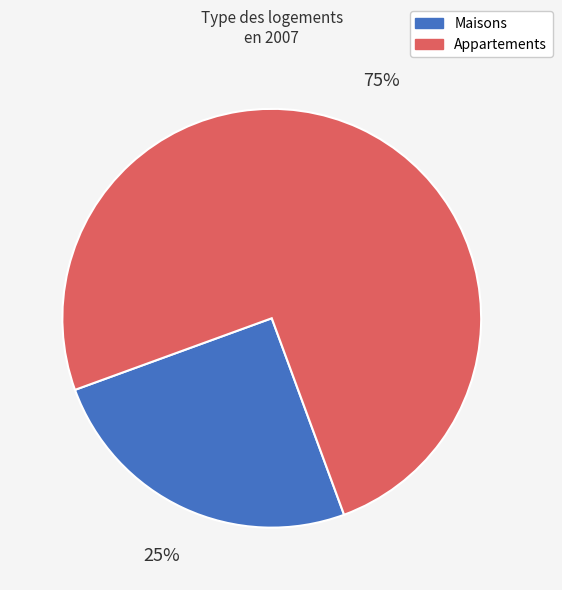

What is the largest slice in the pie chart?

Appartements